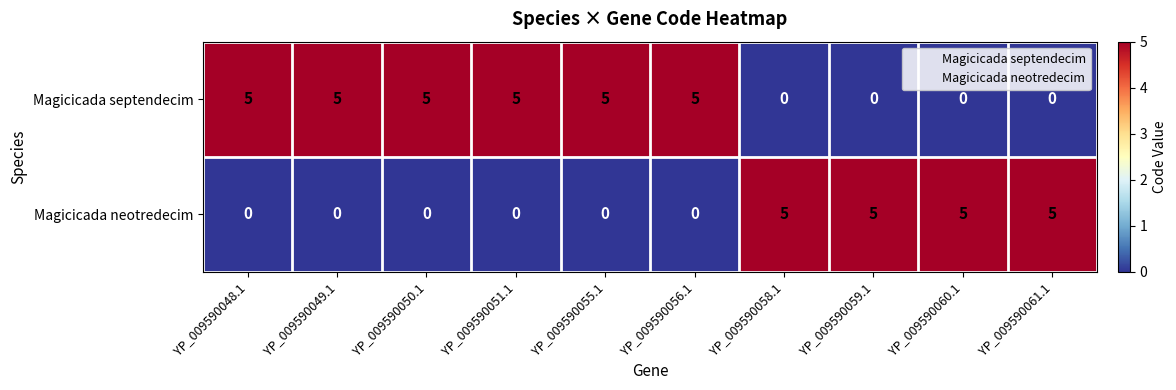

What is the difference between the second highest and second lowest values in the Magicicada septendecim series?

5